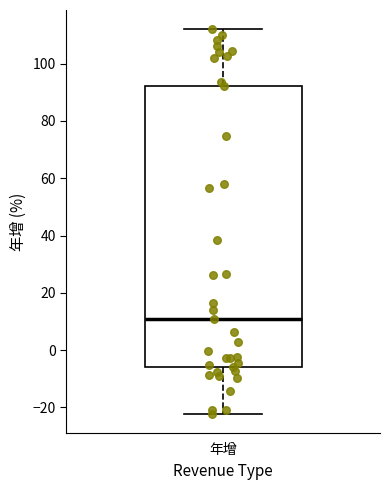

Transcribe this box plot: give where the median line is, the range the box spans, and where the two whiskers end, as read against the y-axis. The values are not printed on the chart, so give them approximately, as read against the axis.

median 10, box -6 to 92, whiskers -22 to 112